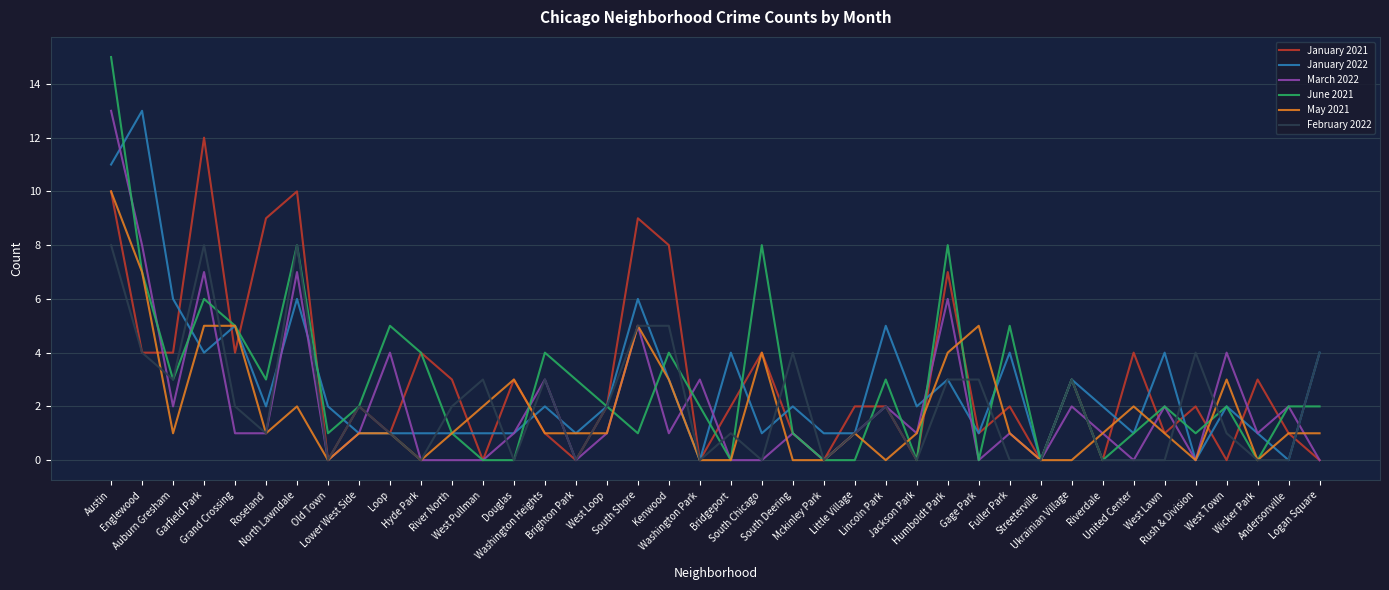

What is the maximum value for February 2022?

8